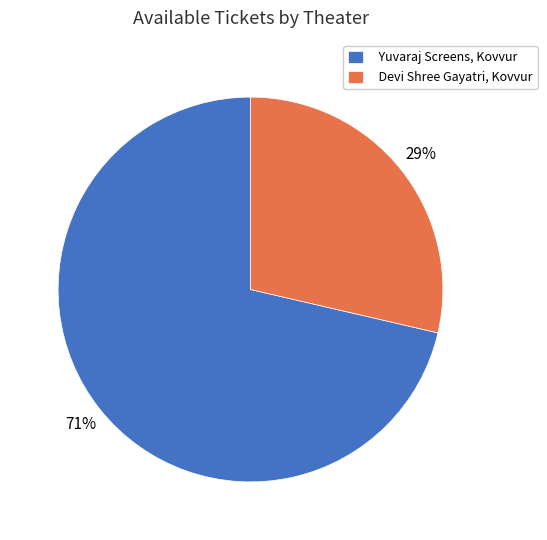

Which has a higher value, Devi Shree Gayatri, Kovvur or Yuvaraj Screens, Kovvur?

Yuvaraj Screens, Kovvur